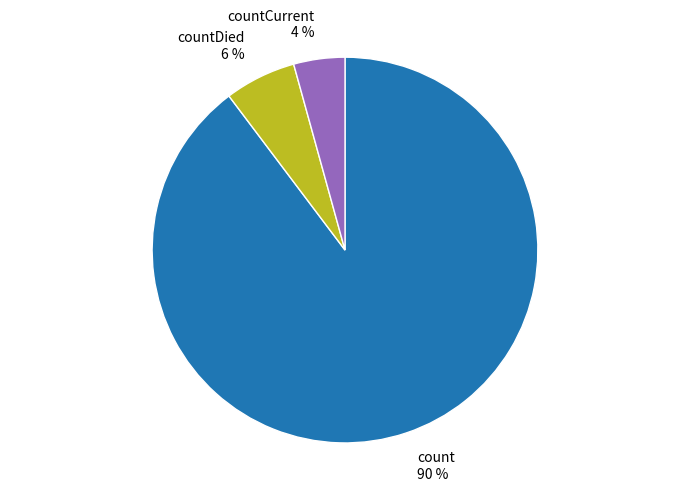

The count slice represents 77% of the pie. True or false?

False